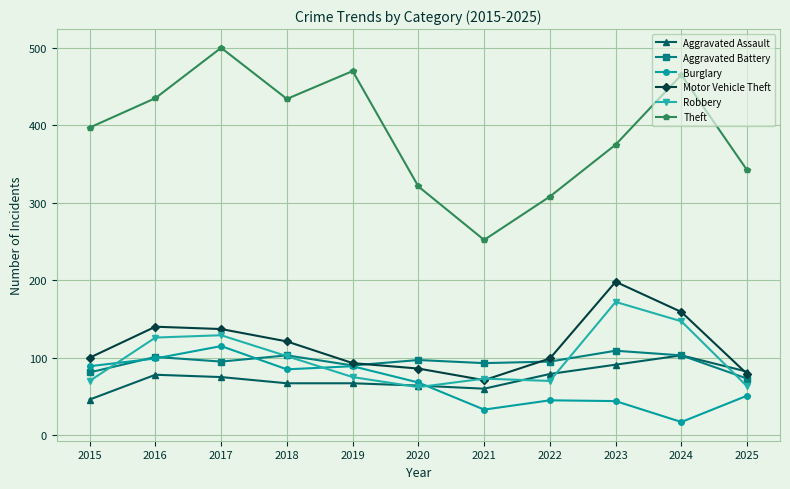

At which label does Aggravated Assault first exceed 75?

2016